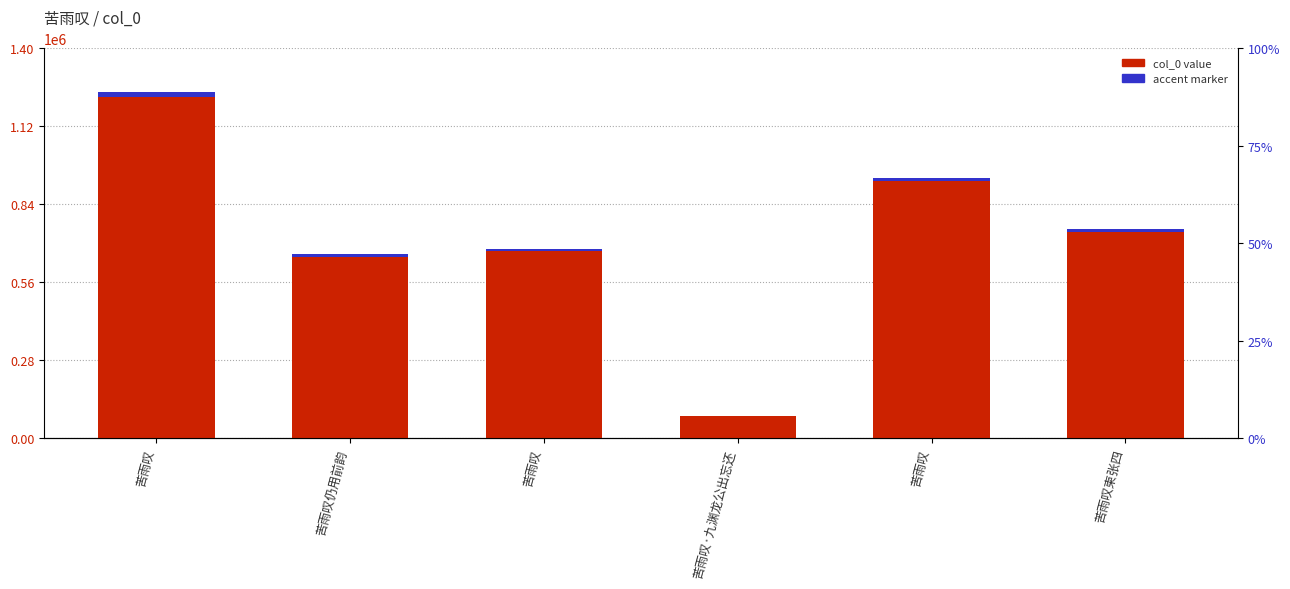

Read the accent marker value at 苦雨叹.

14041.8